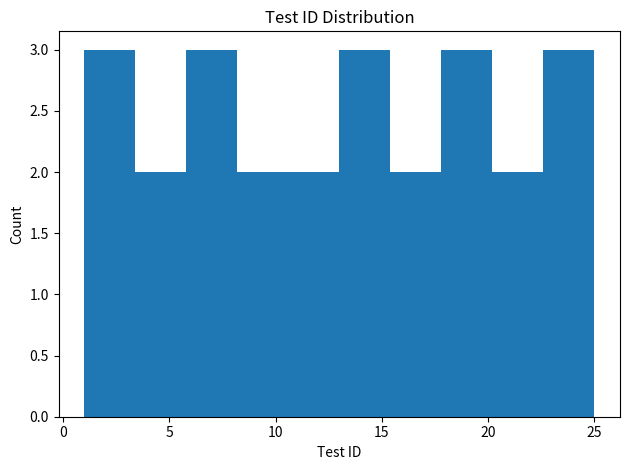

How tall is the bar that spans 15.4 to 17.8 on the x-axis? Neither the bar edges nor the heights are printed on the chart, so give them approximately, as read against the axes.

2